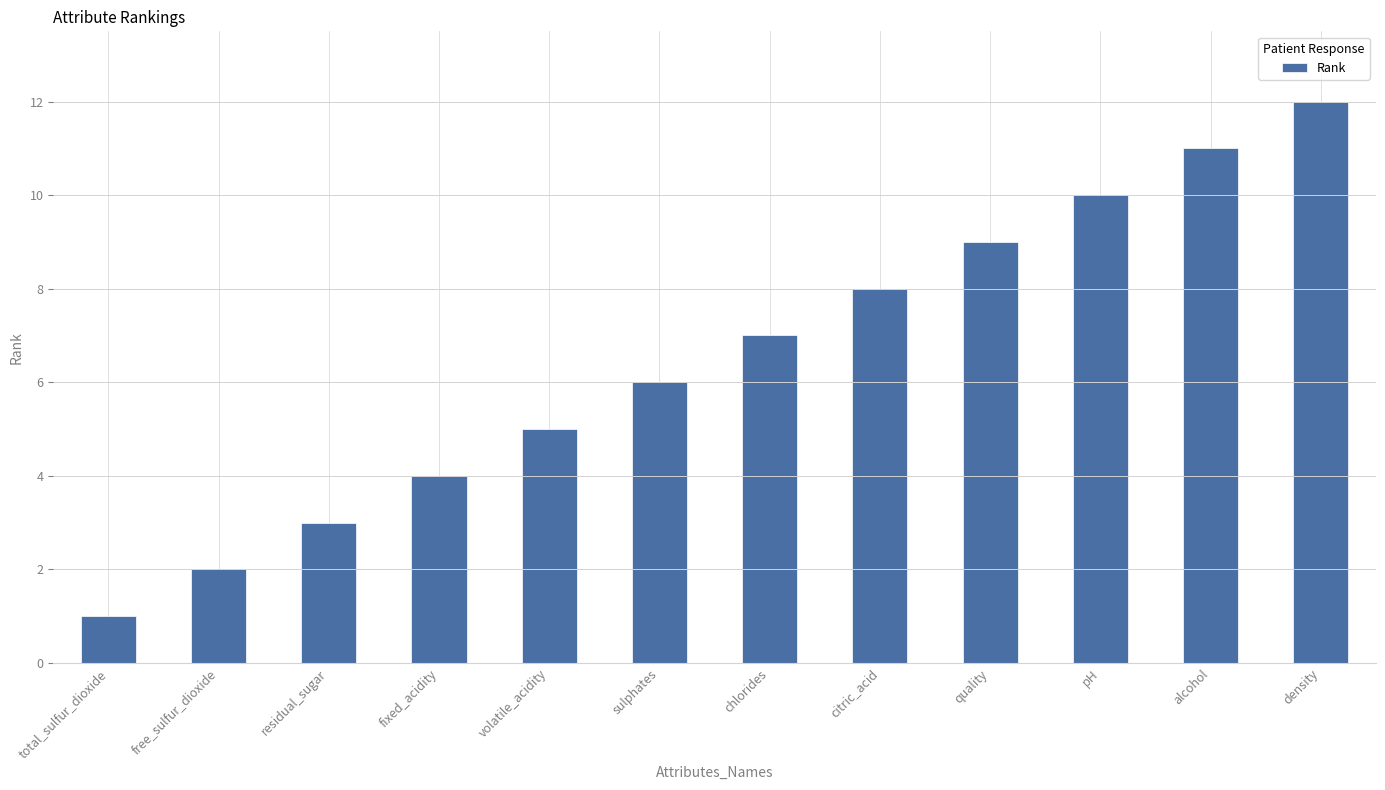

What is the sum of the values at pH and citric_acid?

18